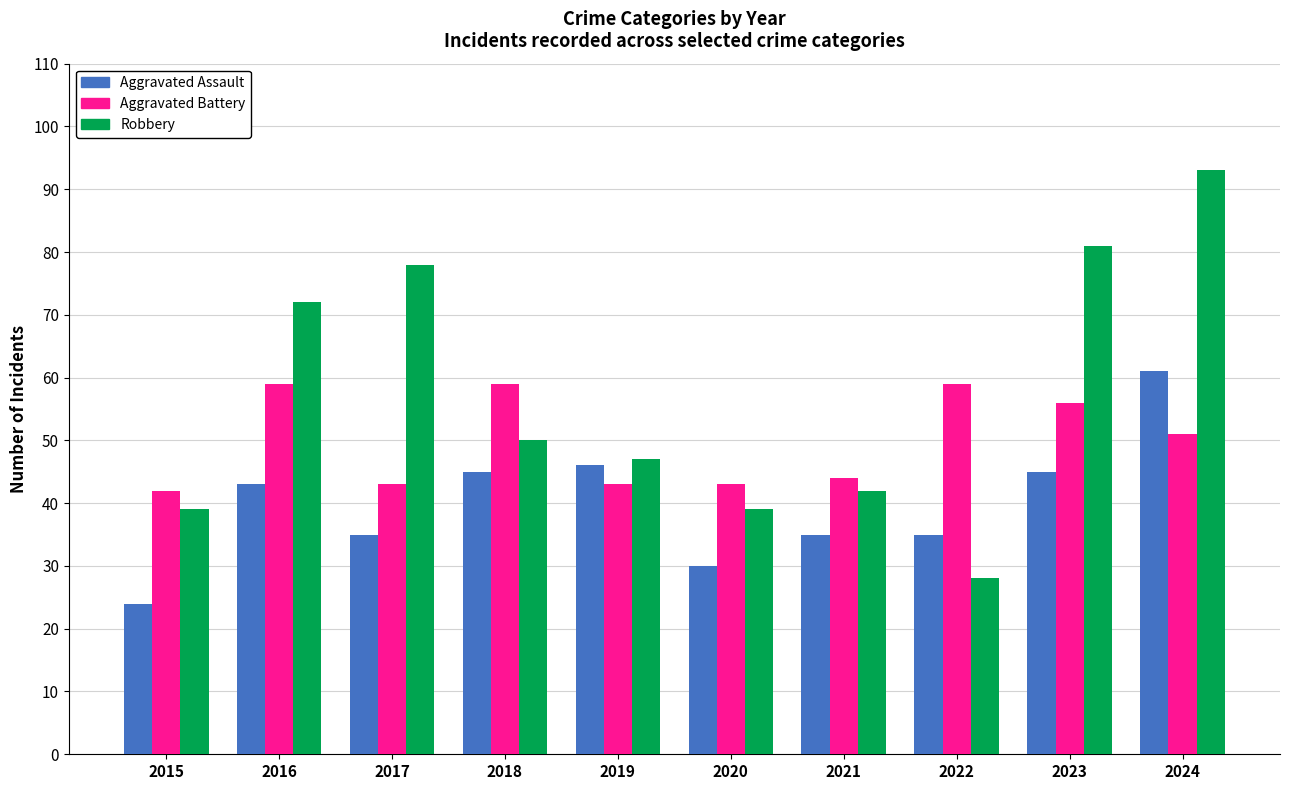

What are all the series names shown in the legend?

Aggravated Assault, Aggravated Battery, Robbery